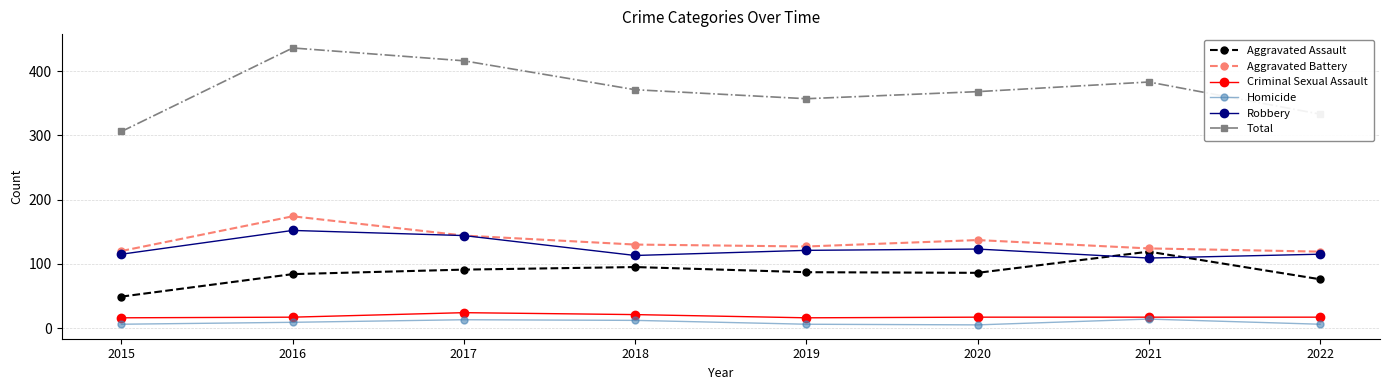

At which category is the sum across all series the highest?

2016